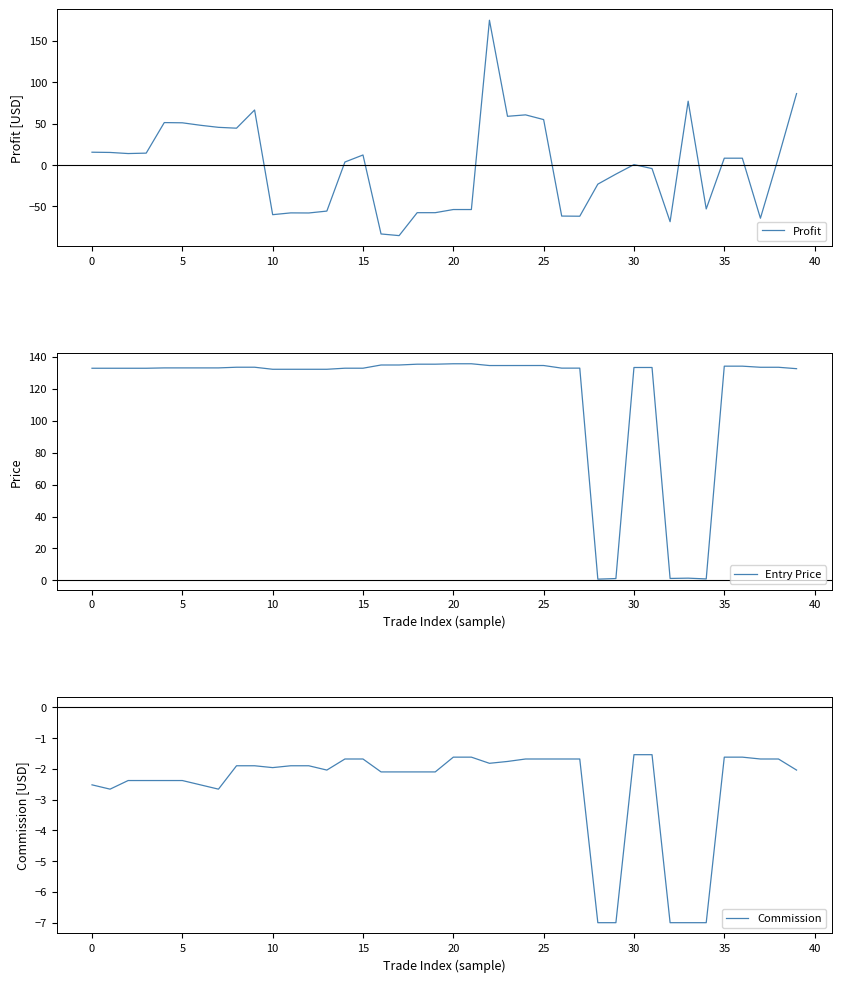

How many interior local valleys does the Entry Price series have?

4